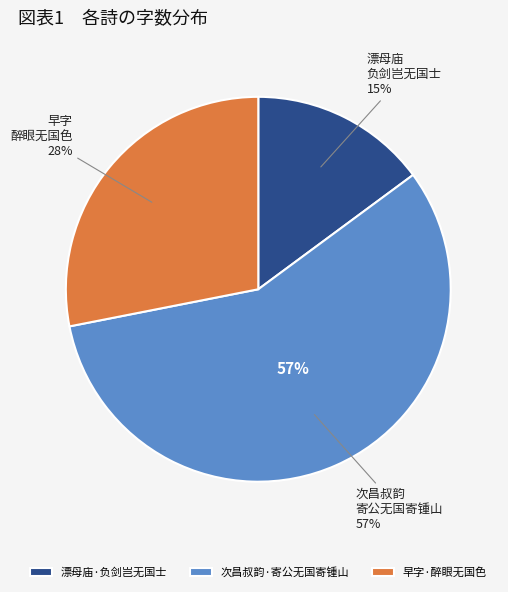

How many slices are in this pie chart?

3